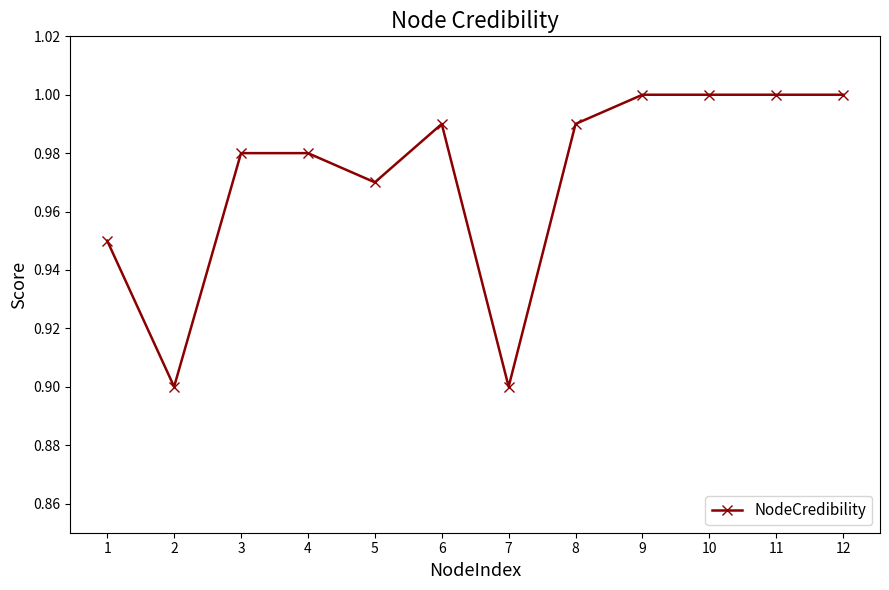

Where is the first local minimum?

2